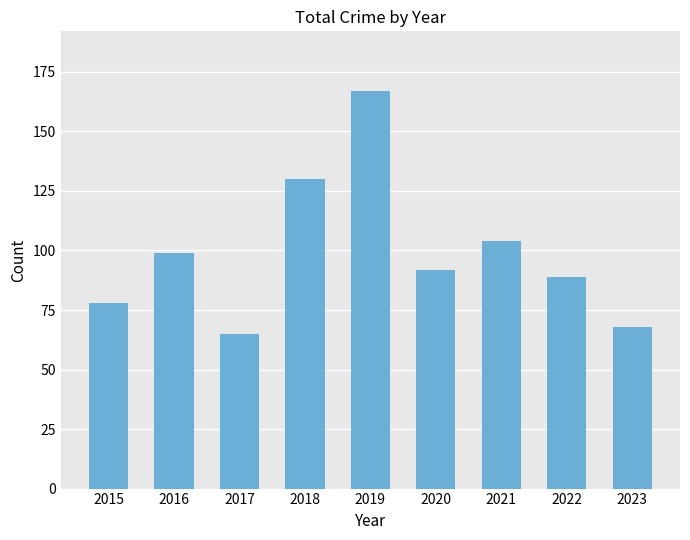

What is the change in value from 2017 to 2022?

+24